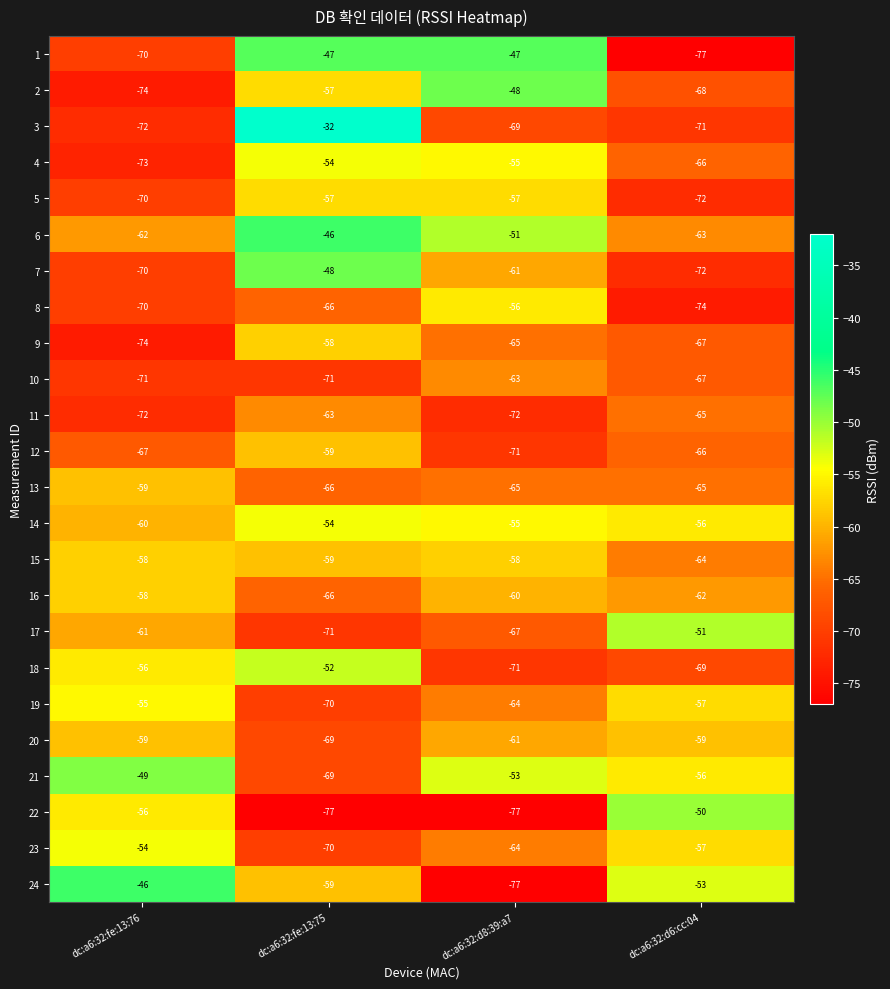

What is the difference between the highest and lowest values at dc:a6:32:fe:13:75?

45